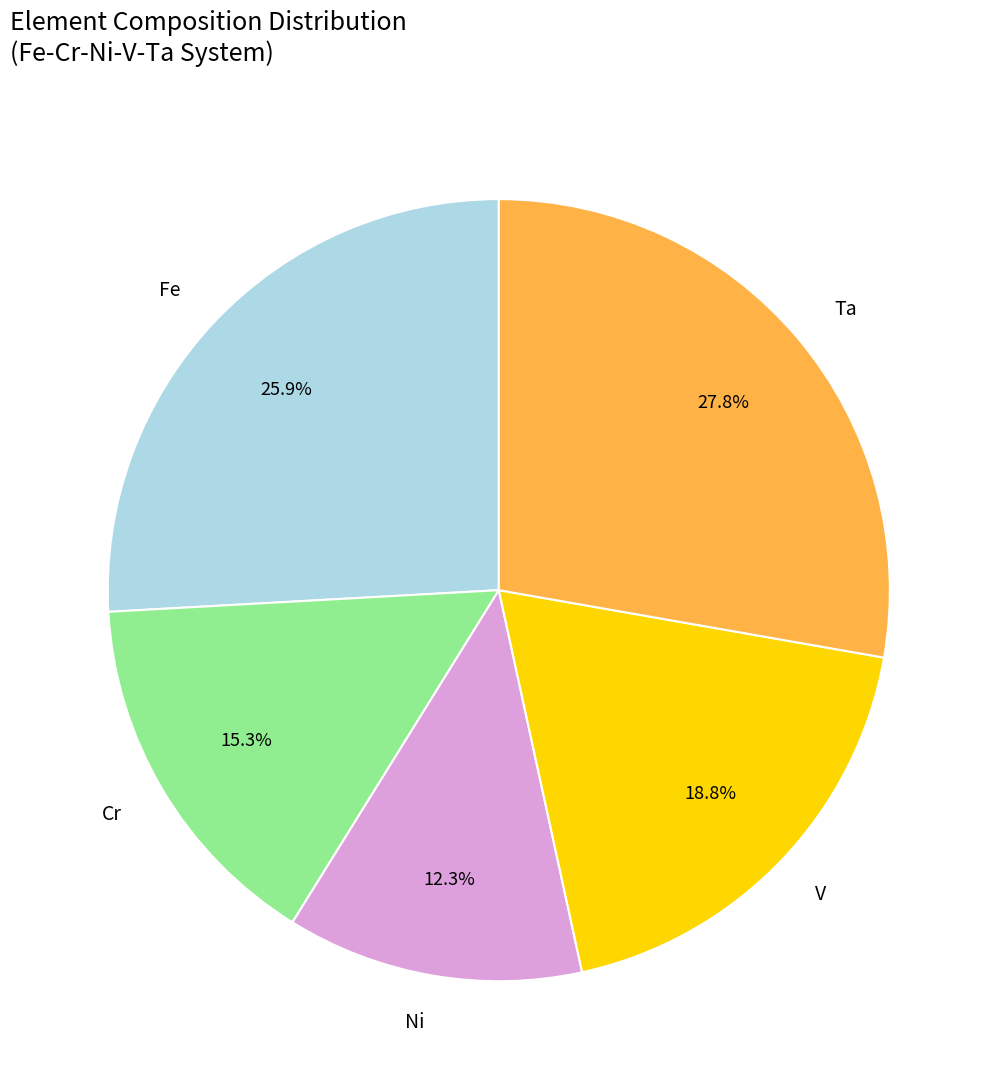

To the nearest percent, what is the difference between the largest and smallest slice percentages?

15%